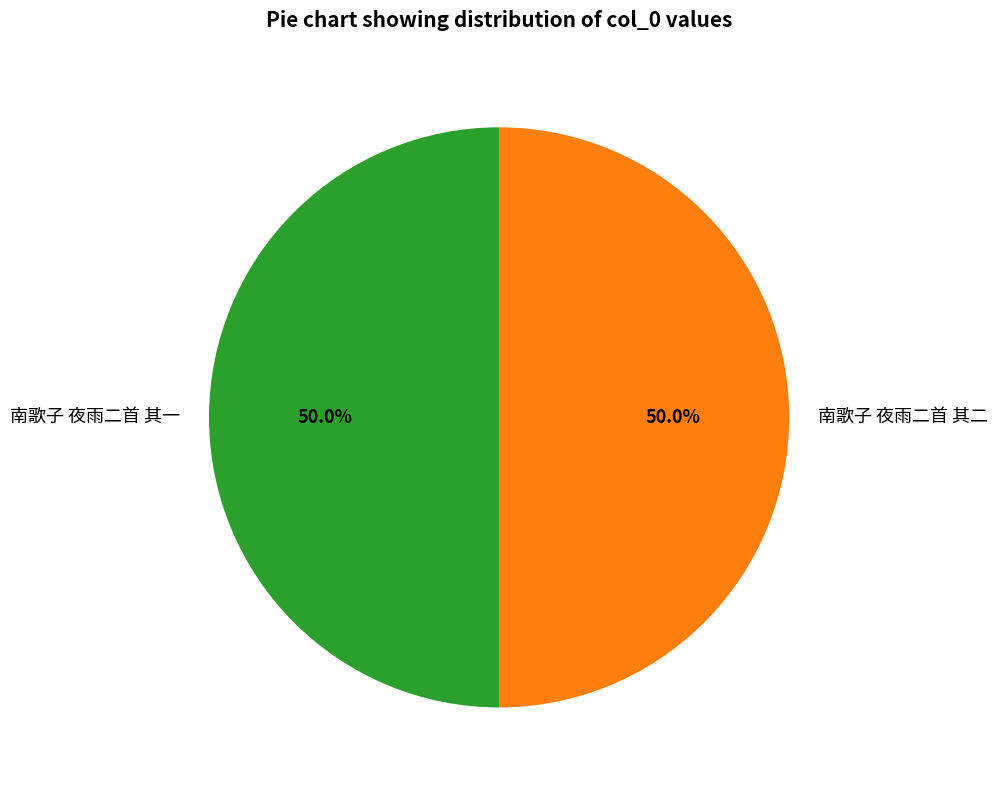

Combined, do 南歌子 夜雨二首 其二 and 南歌子 夜雨二首 其一 account for over 50%?

Yes